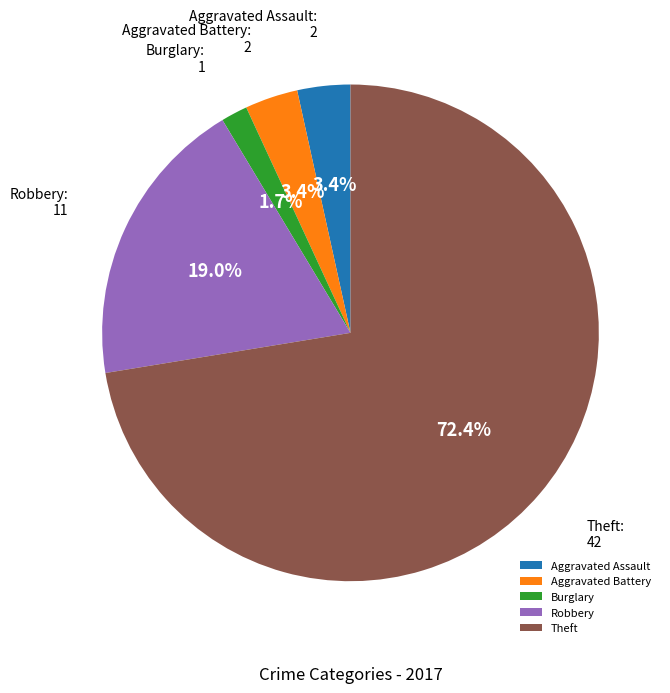

Is Robbery the majority of the pie?

No